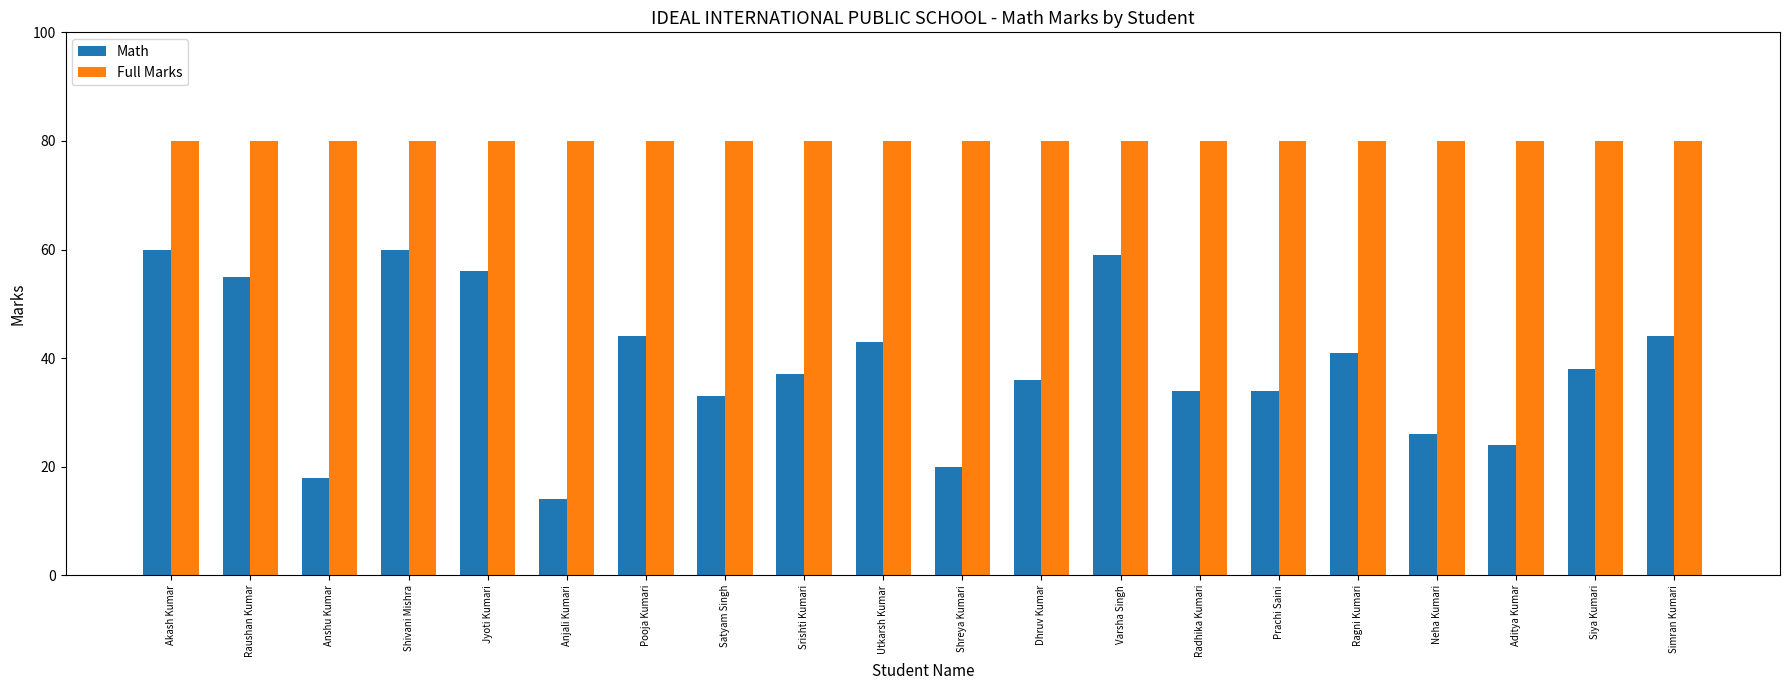

What value does the Full Marks series have at Aditya Kumar?

80